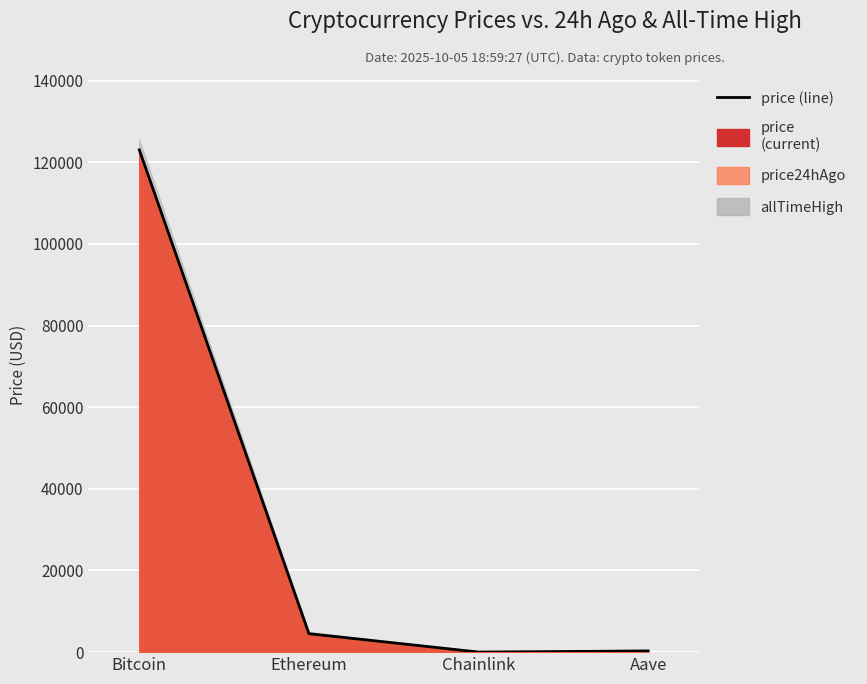

Approximately how many times larger is the value at Aave compared to Chainlink?

12.9